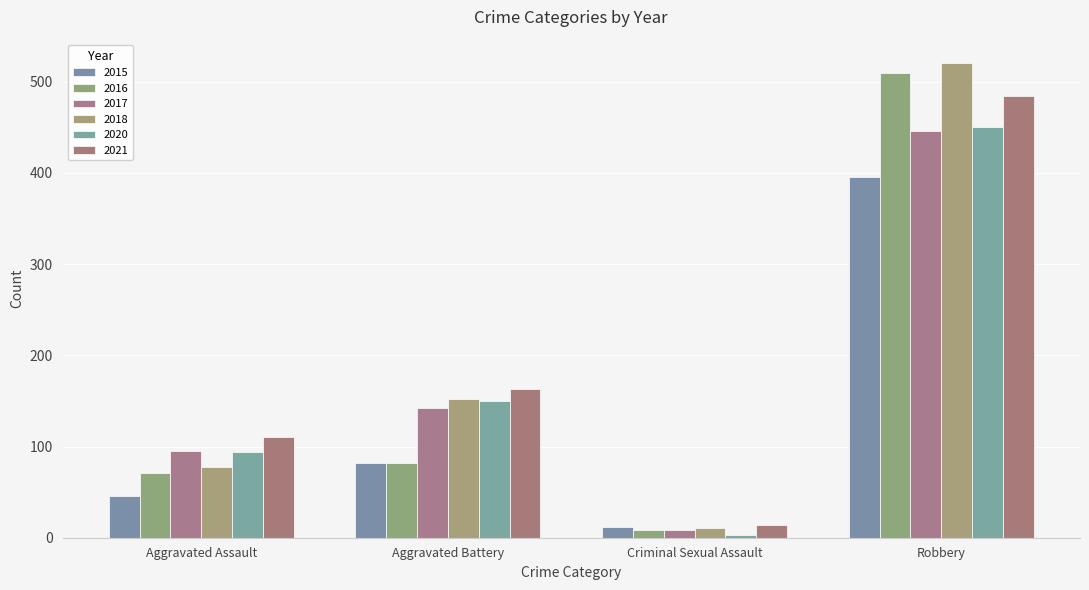

Where is 2015 nearest to the value 203?

Aggravated Battery